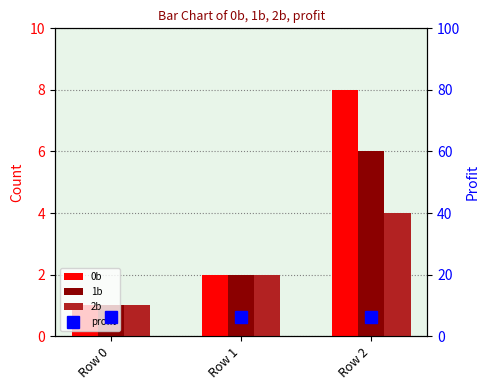

Rank the series at Row 0 from lowest to highest value.

0b, 1b, 2b, profit